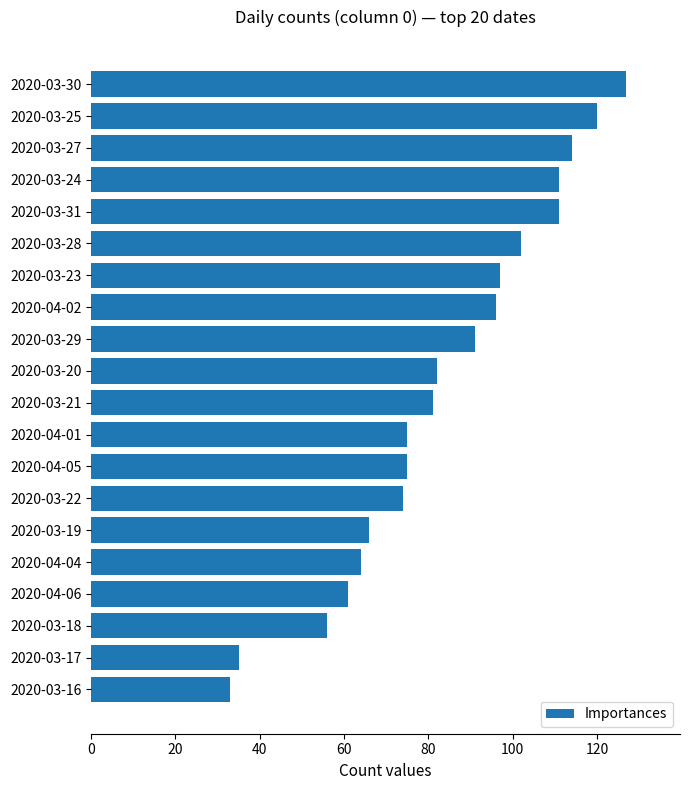

What is the difference between the maximum and minimum values?

94